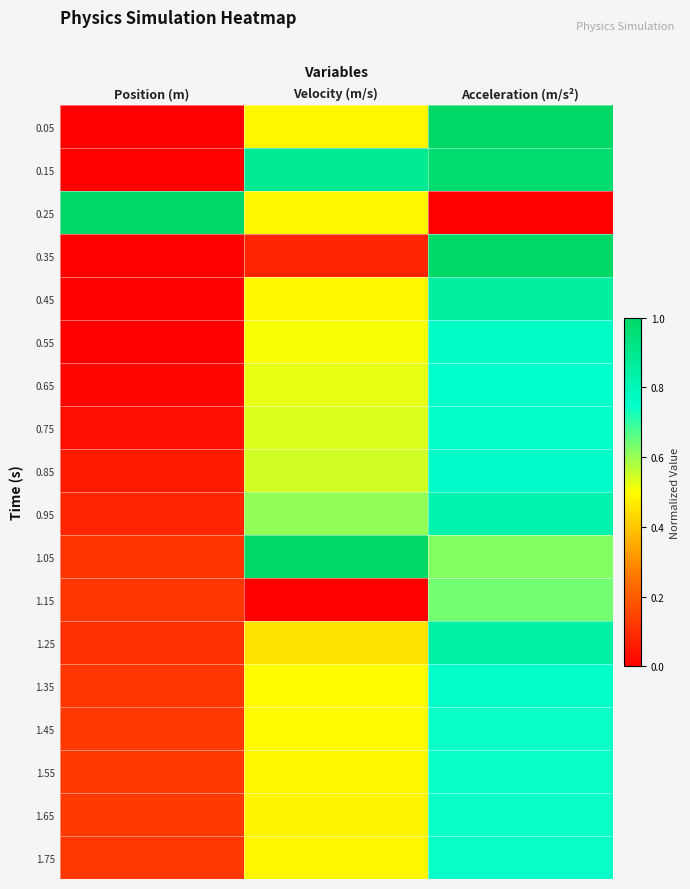

Which series has the largest total across all categories?

0.15